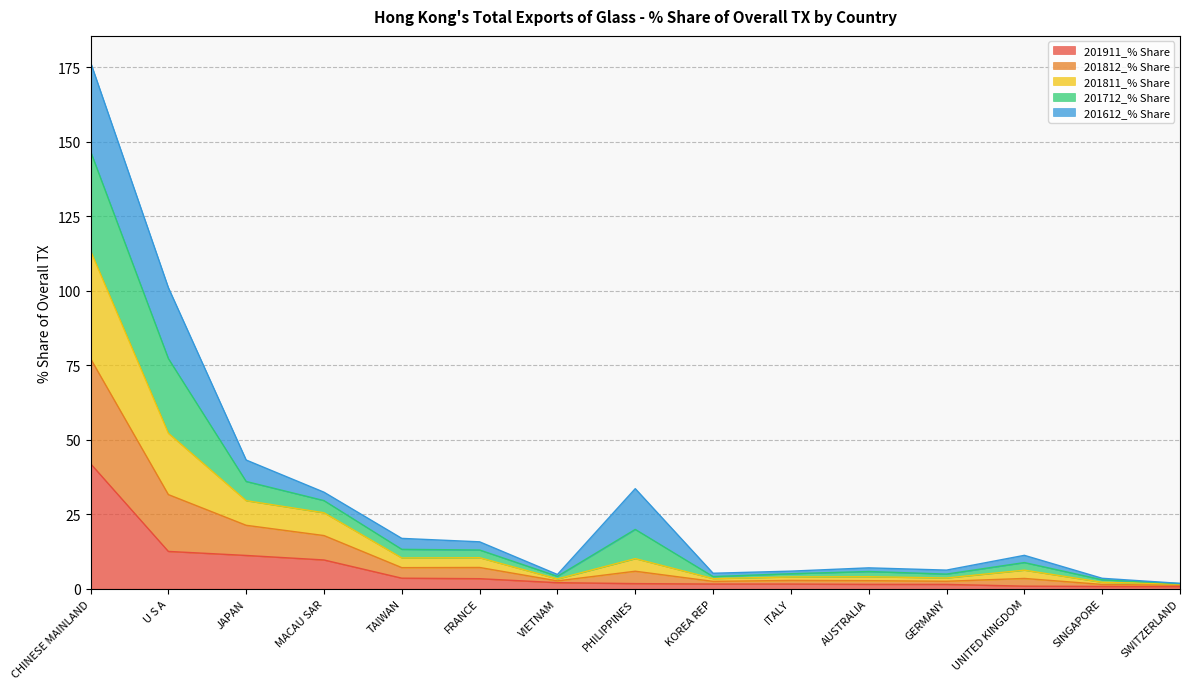

True or false: 201811_% Share and 201911_% Share intersect in this chart.

False